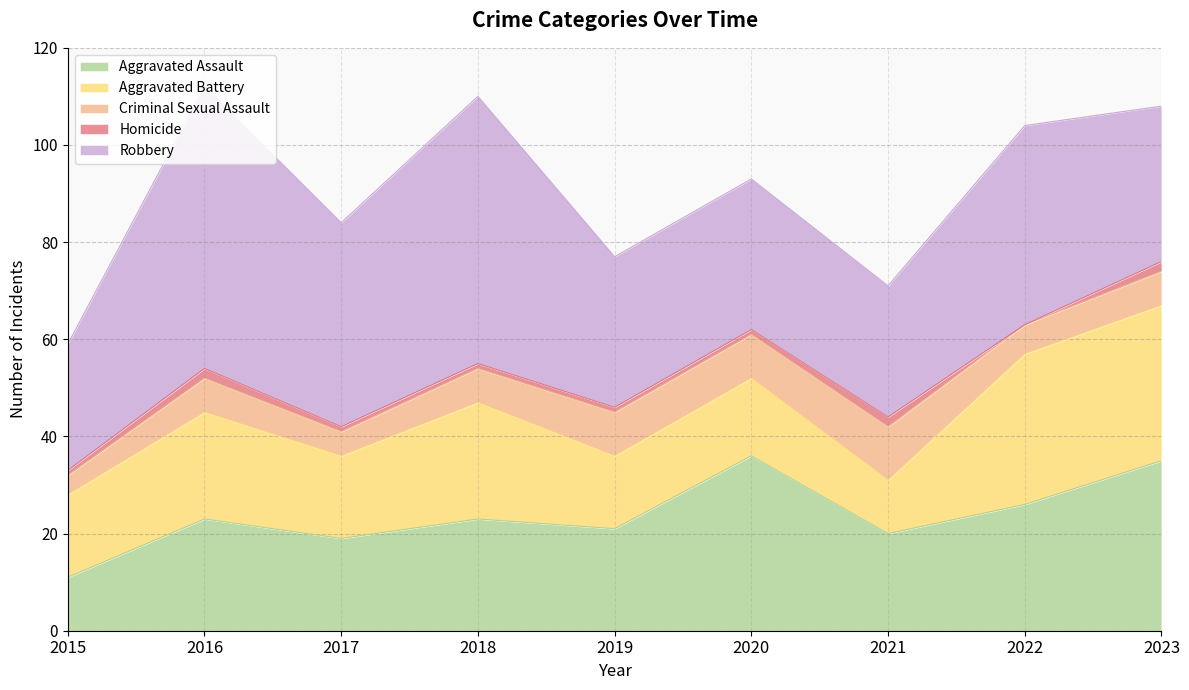

True or false: Criminal Sexual Assault and Homicide intersect in this chart.

False